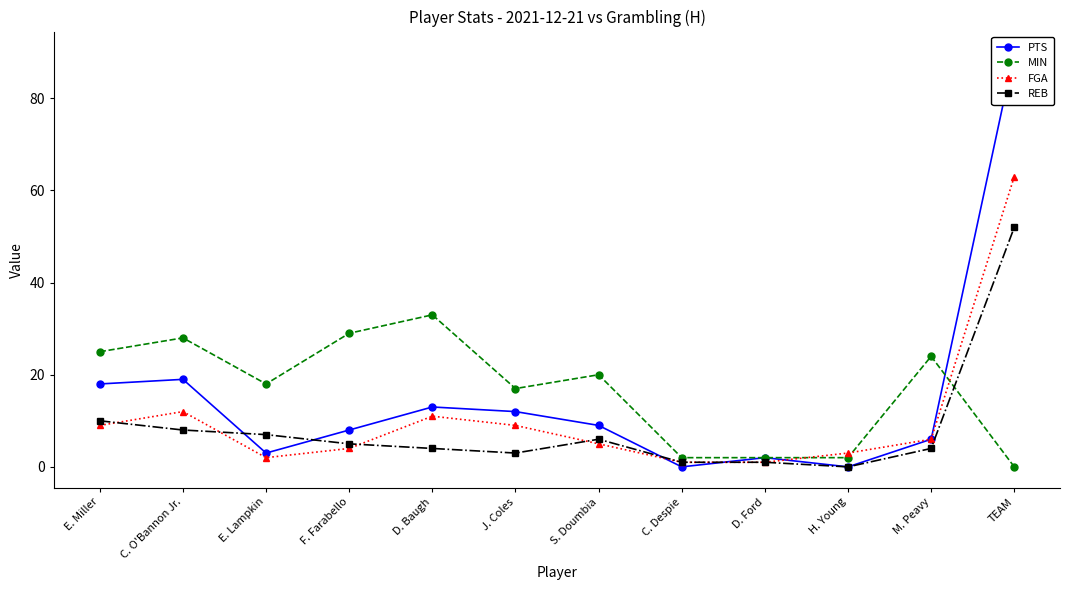

Where is the first local maximum for PTS?

C. O'Bannon Jr.